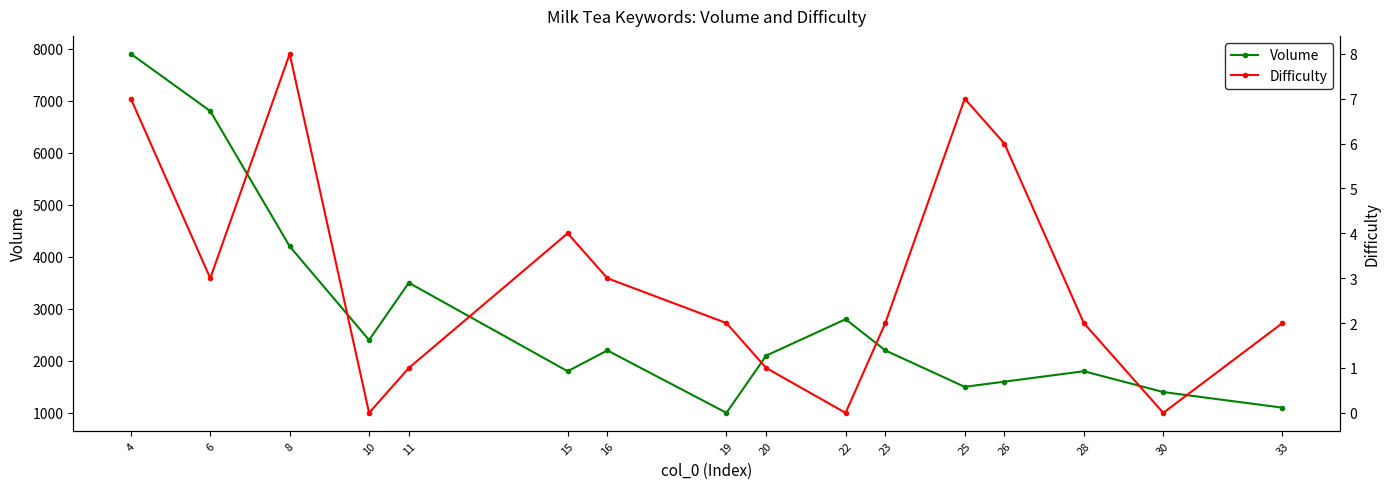

At which category is the sum across all series the highest?

4